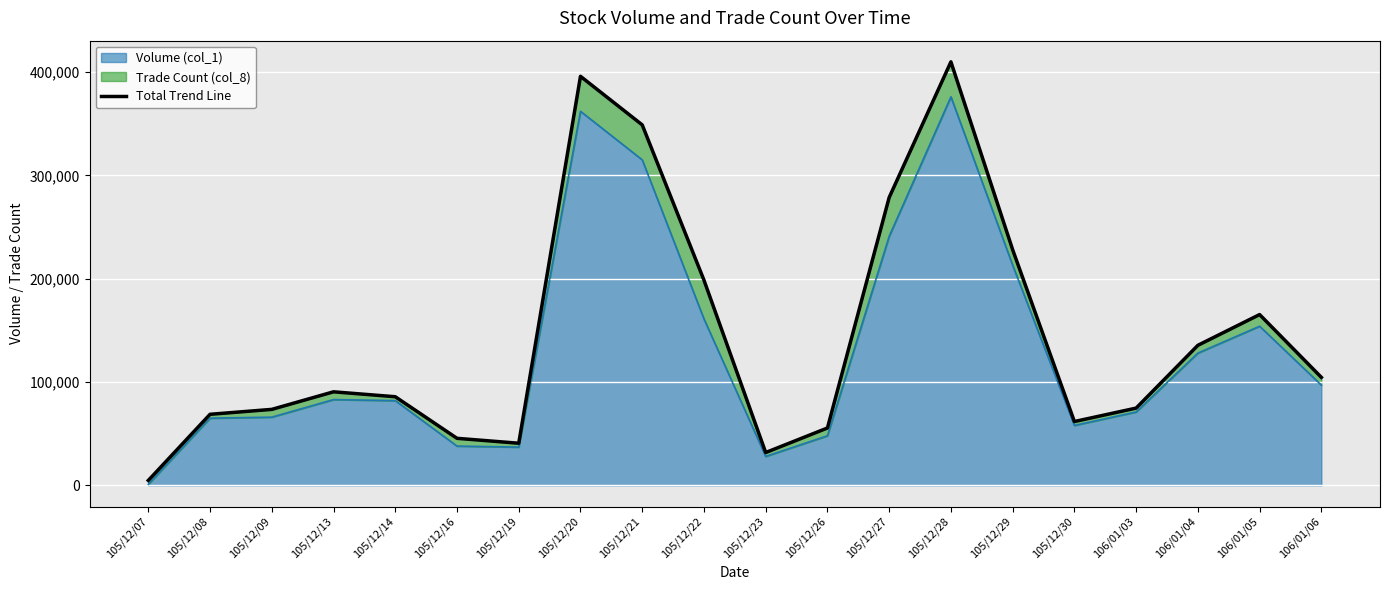

Rank the categories by value from highest to lowest.

105/12/28, 105/12/20, 105/12/21, 105/12/27, 105/12/29, 105/12/22, 106/01/05, 106/01/04, 106/01/06, 105/12/13, 105/12/14, 106/01/03, 105/12/09, 105/12/08, 105/12/30, 105/12/26, 105/12/16, 105/12/19, 105/12/23, 105/12/07